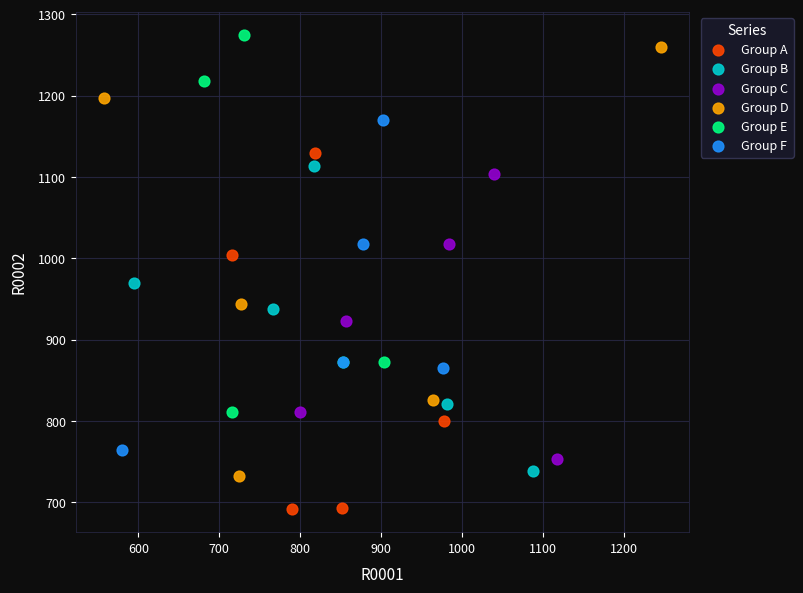

Which series has the largest Y range (max minus min)?

Group D